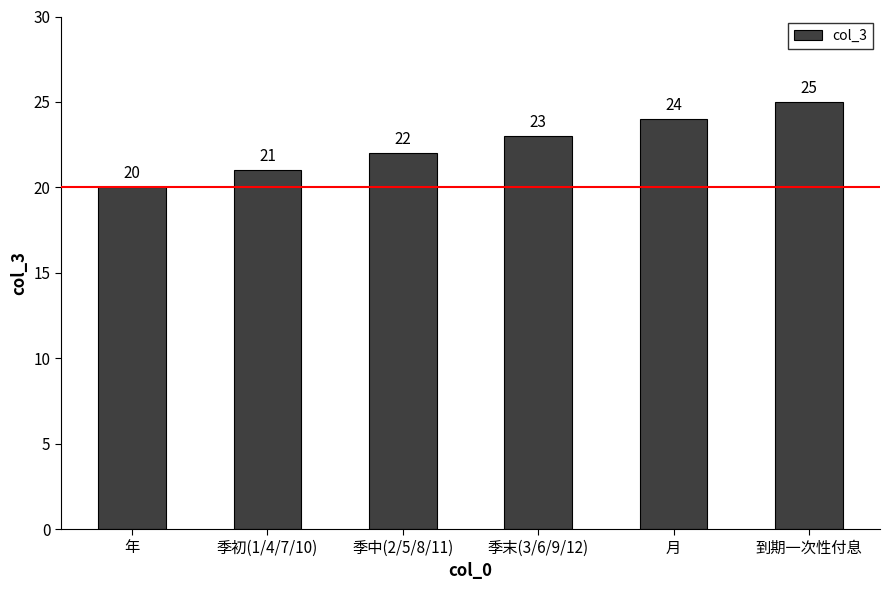

The value at 月 is 24. True or false?

True